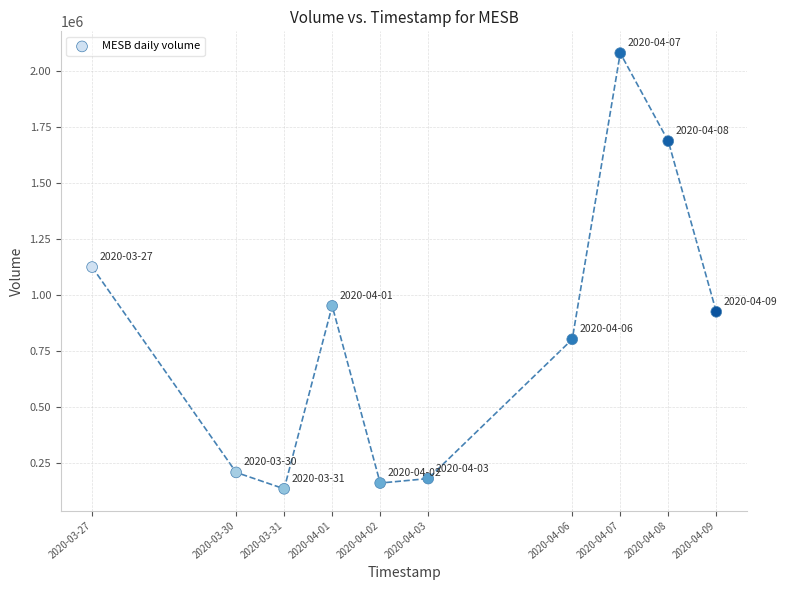

What is the range of X values (max minus min)?

1123200